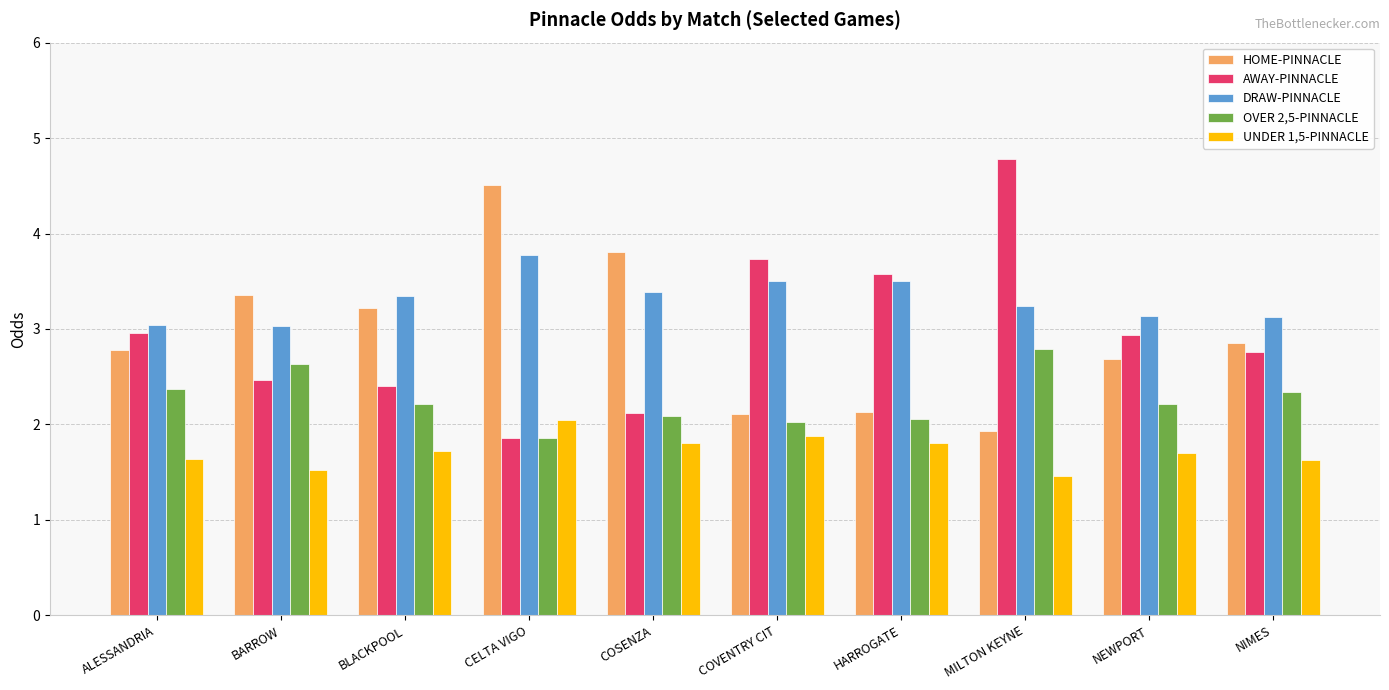

What is the label of the 6th bar from the left?

COVENTRY CIT